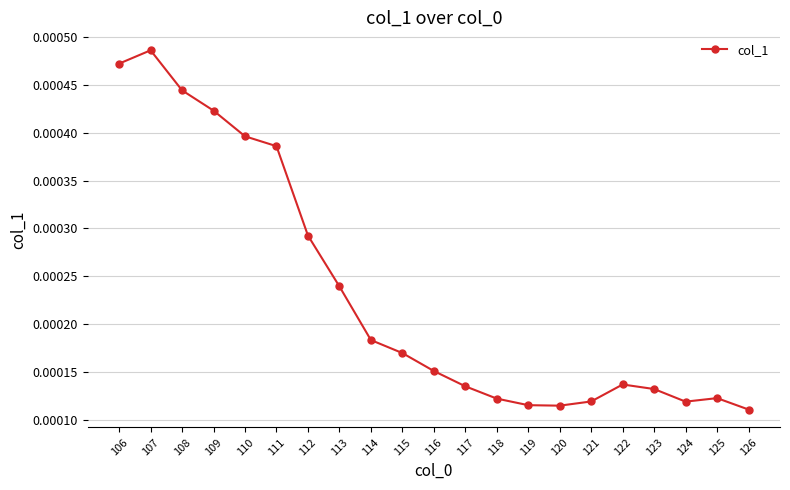

Where is the first local maximum?

107